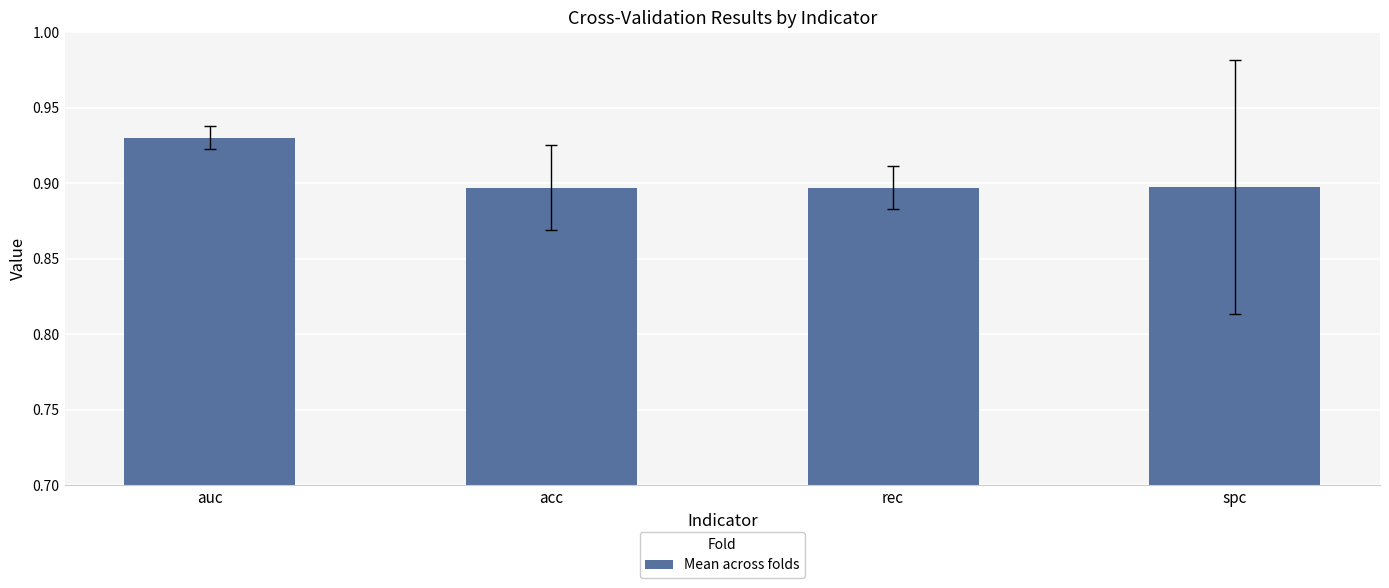

What position from the right is spc?

1